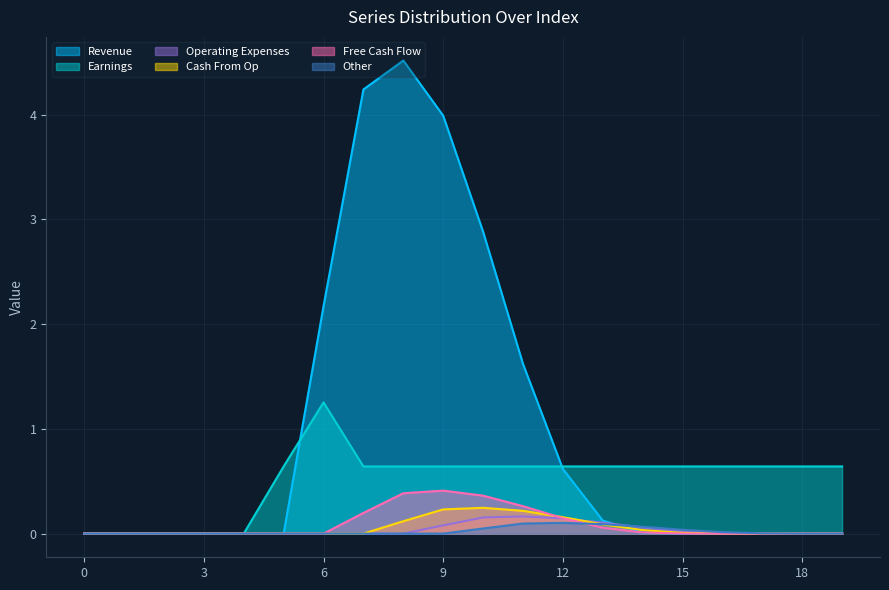

True or false: Free Cash Flow has a value of 0.2 at 0.

False